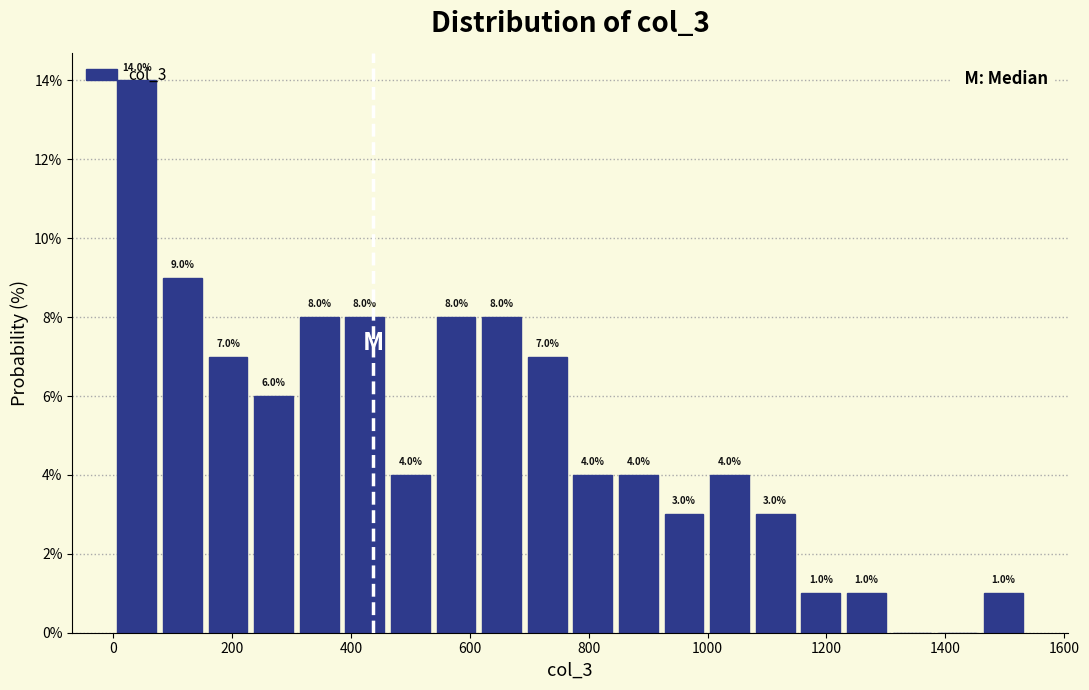

Read against the x-axis, roughly where is the centre of the tallest bar?

40